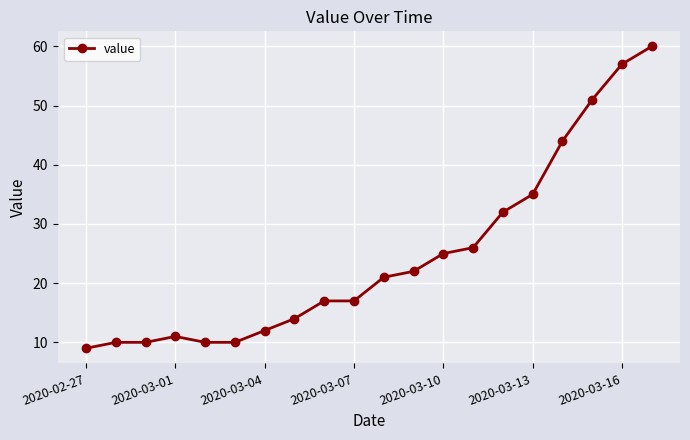

True or false: there are more than 0 points higher than both neighbors.

True